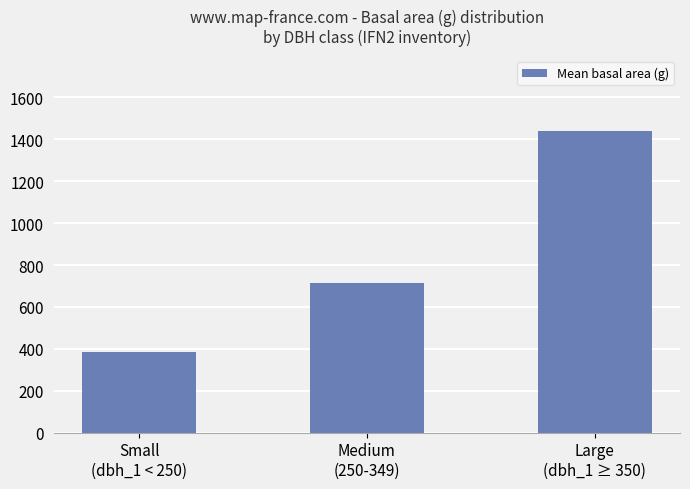

Read the value at Medium
(250-349).

716.4